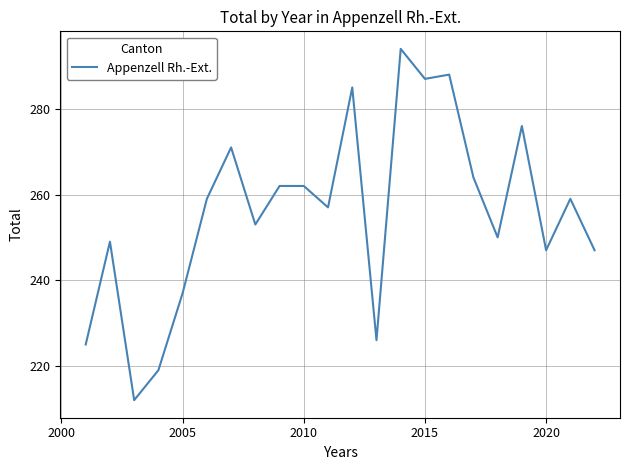

What is the difference between the maximum and minimum values?

82